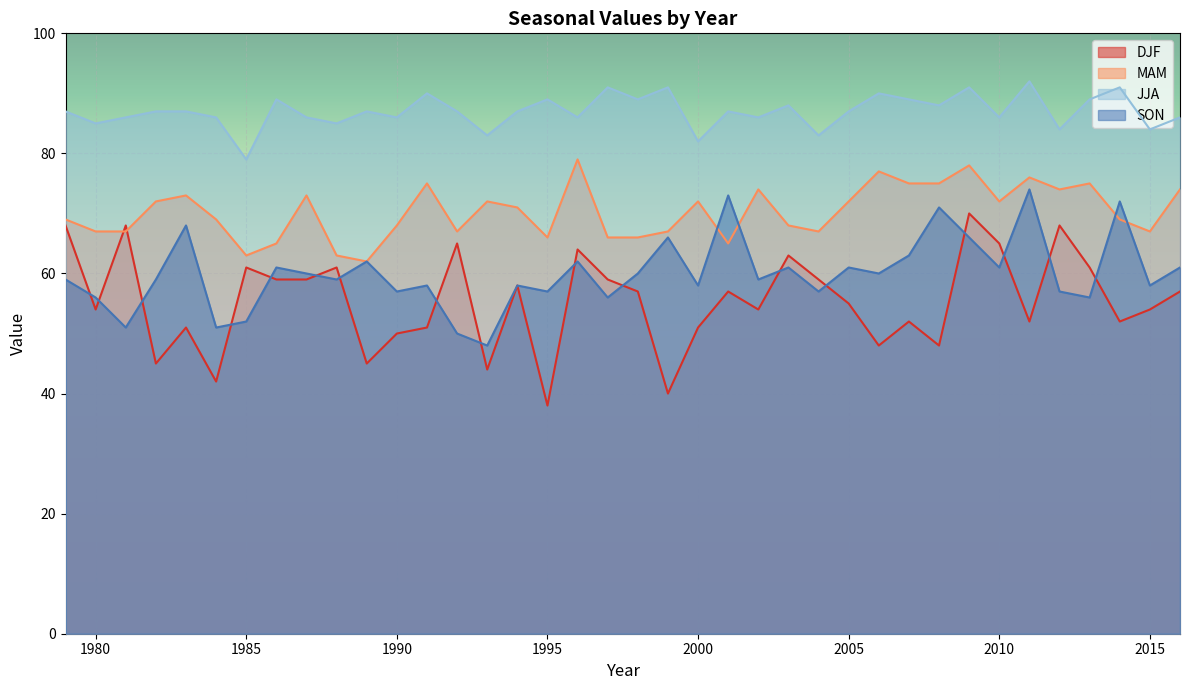

At 2002, list the series in order from largest to smallest.

JJA, MAM, SON, DJF